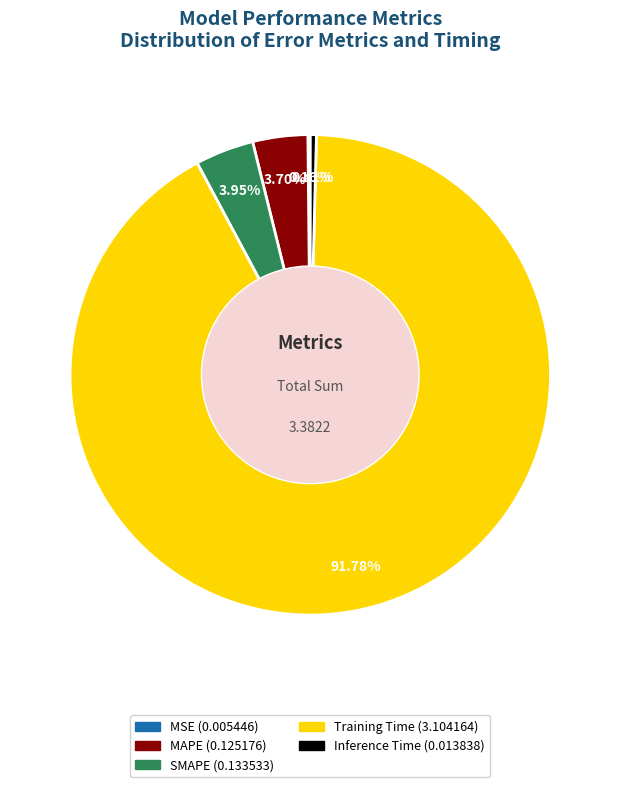

To the nearest percent, what percentage of the pie is SMAPE?

4%